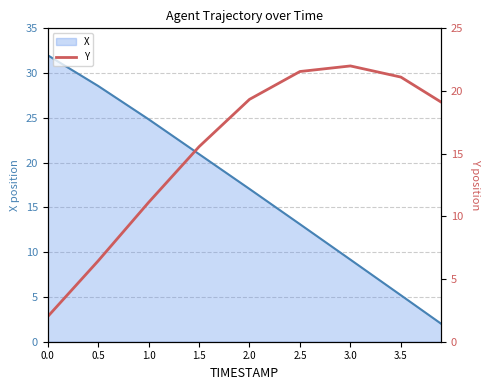

Is it true that the value at 2.5 is 21.6?

True